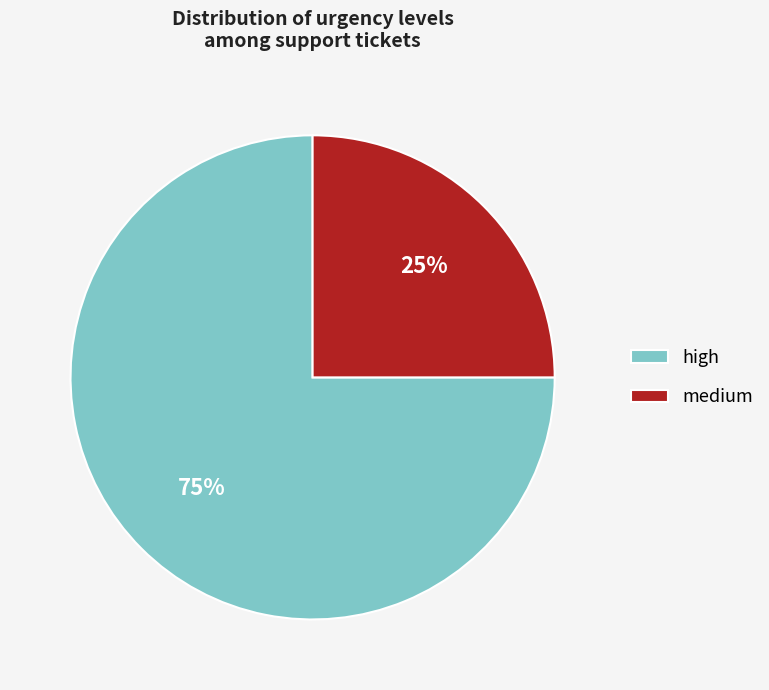

What is the smallest slice in the pie chart?

medium